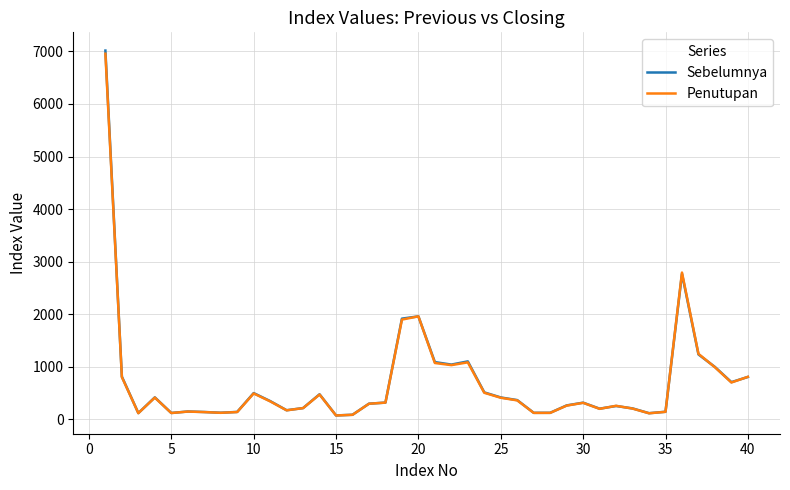

What is the minimum value shown in the chart?

71.0